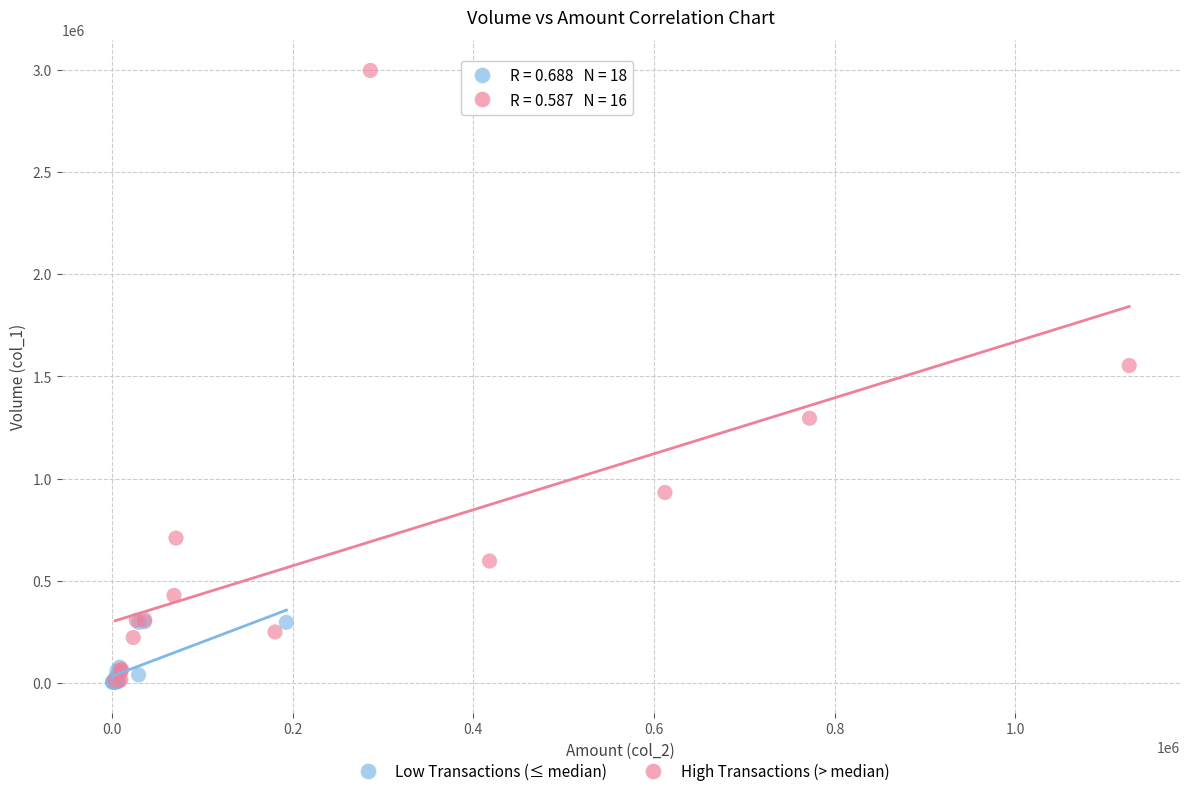

What are all the series names shown in the legend?

Low Transactions (≤ median), High Transactions (> median)